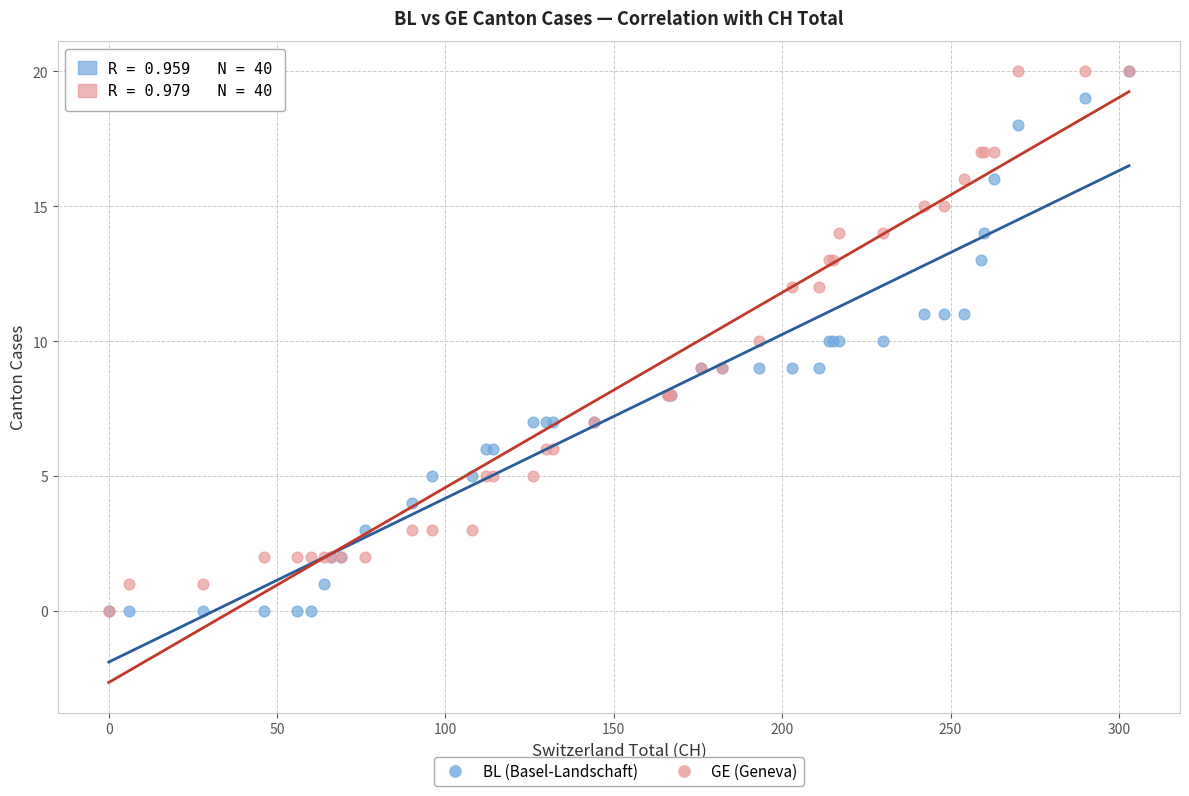

What are all the series names shown in the legend?

BL (Basel-Landschaft), GE (Geneva)